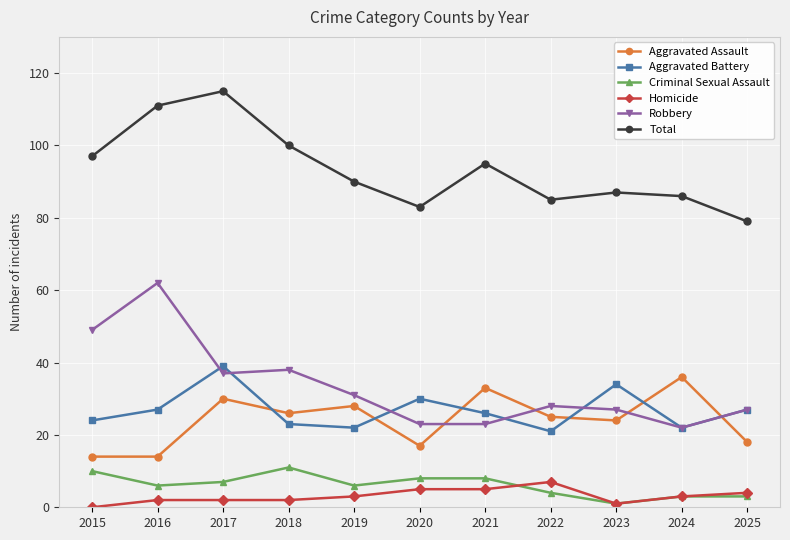

Which series has the widest spread of values?

Robbery